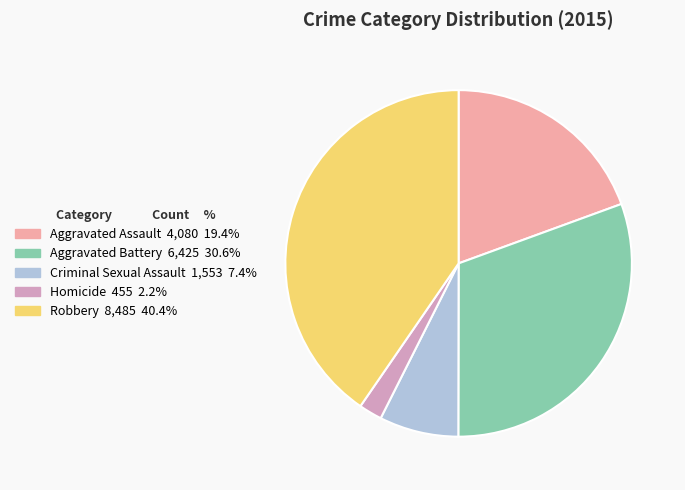

How many segments does this pie chart have?

5